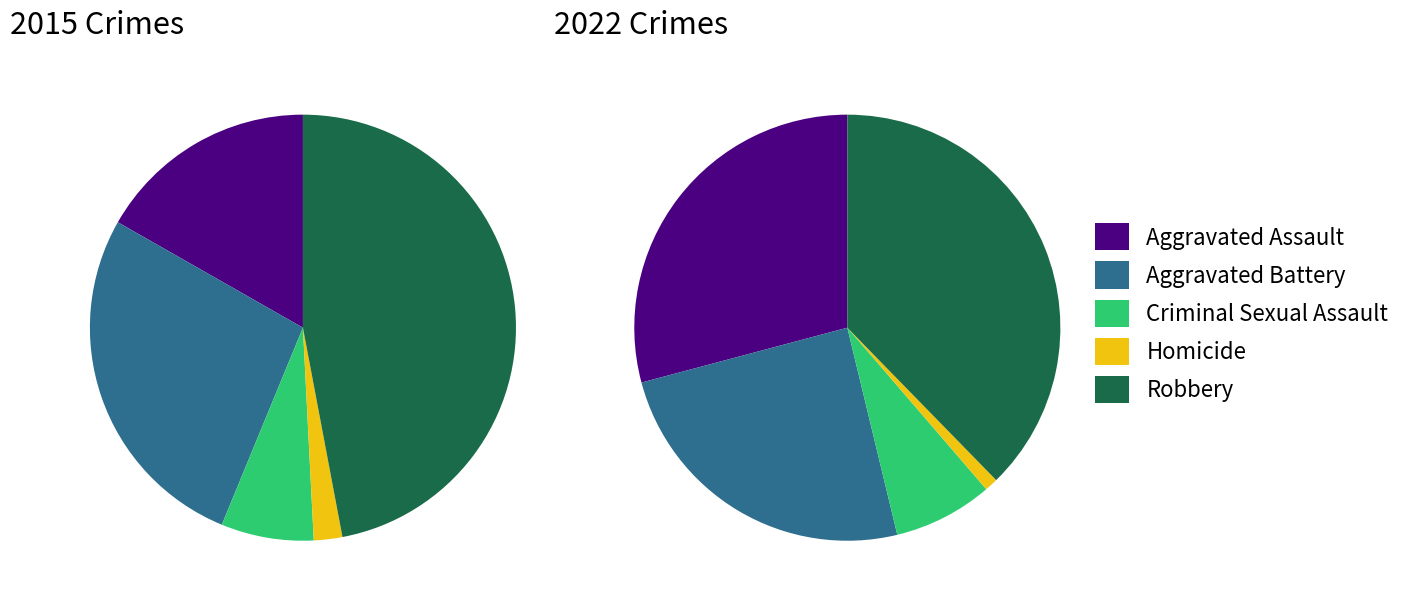

Does values_2015 account for over 50% of the chart?

No